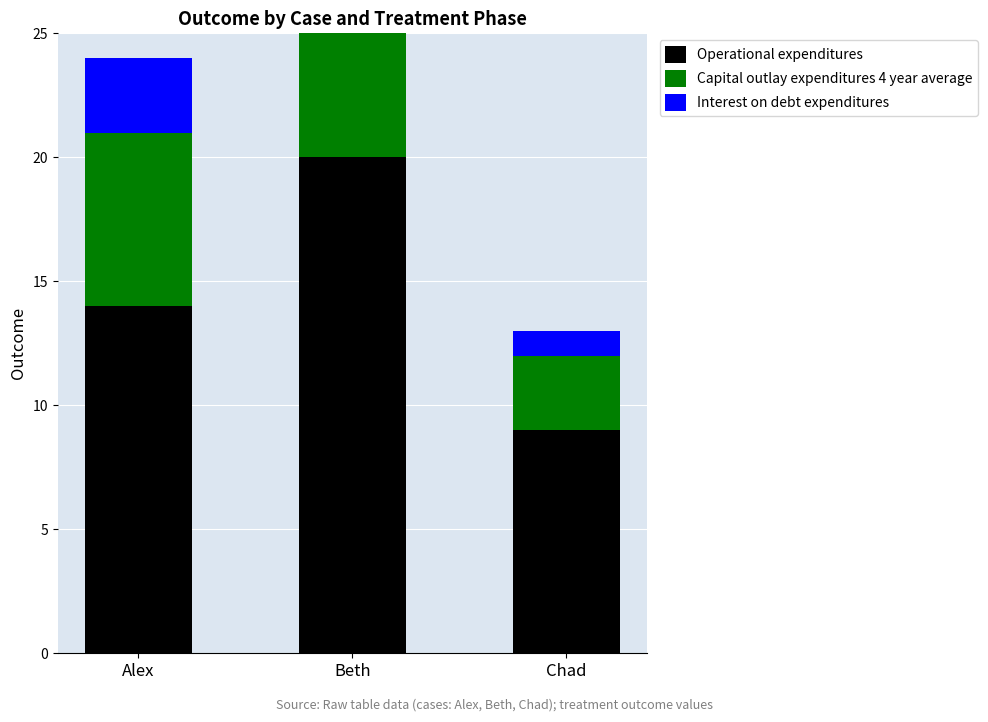

Count the number of data series in this chart.

3